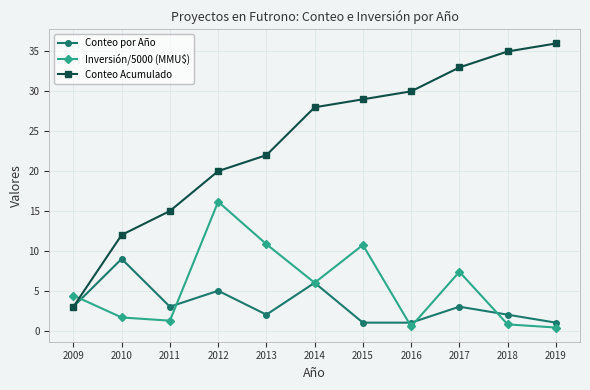

Which category has the highest value in the Conteo por Año series?

2010